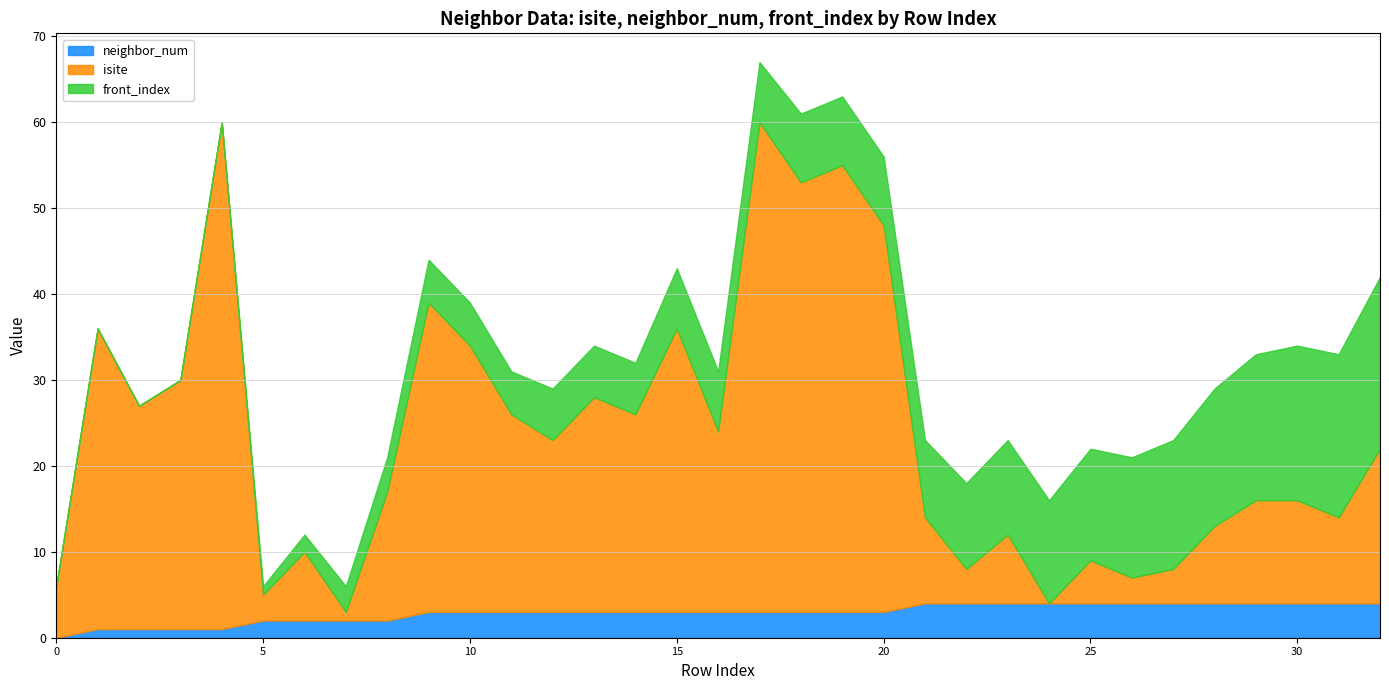

Between 10 and 24, which is larger?

24